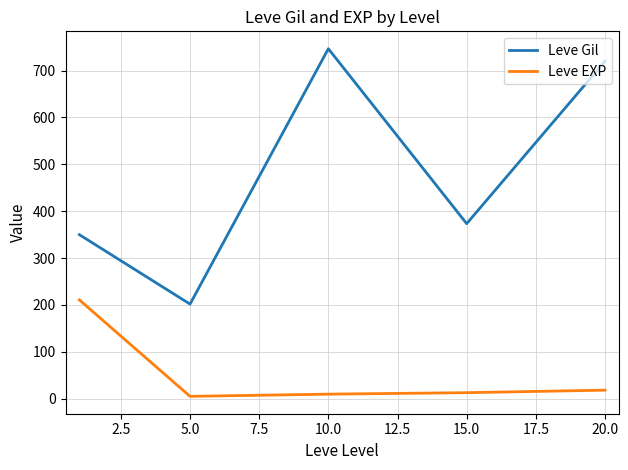

Does the chart display data point markers on the line(s)?

No